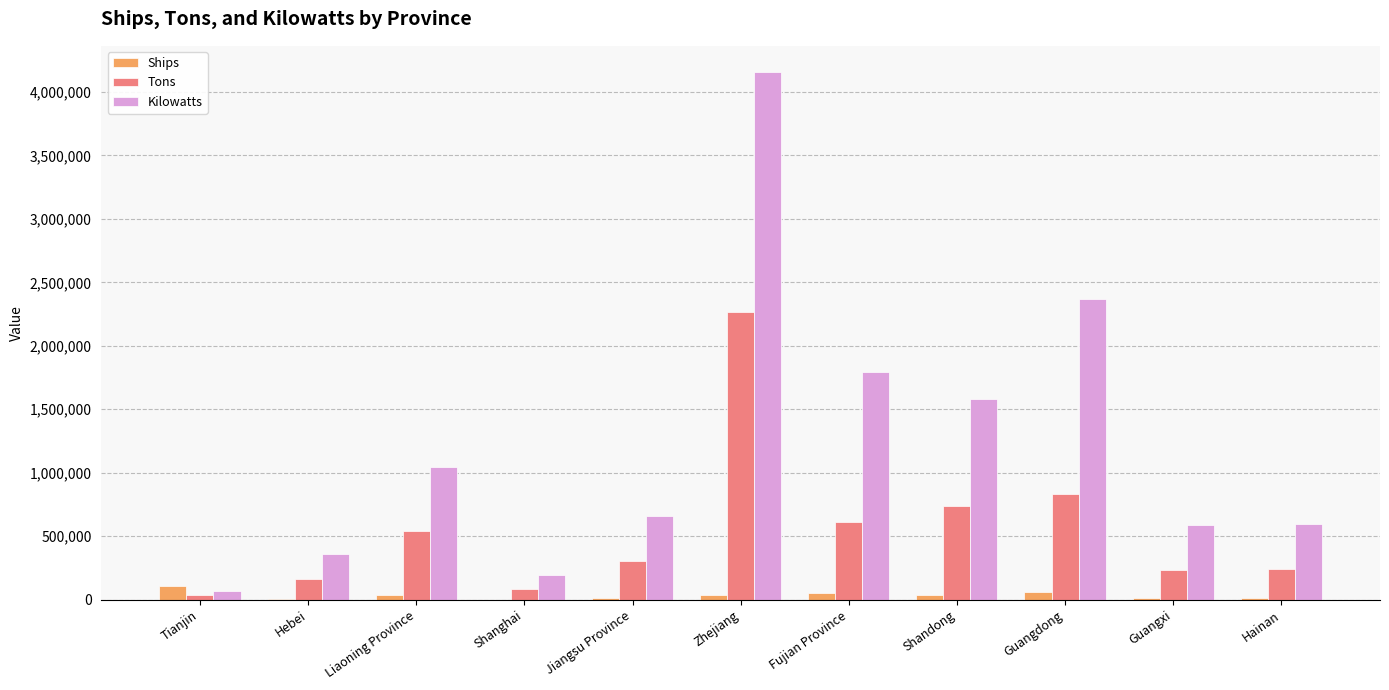

What is the sum of the Ships values at Tianjin and Jiangsu Province?

123847